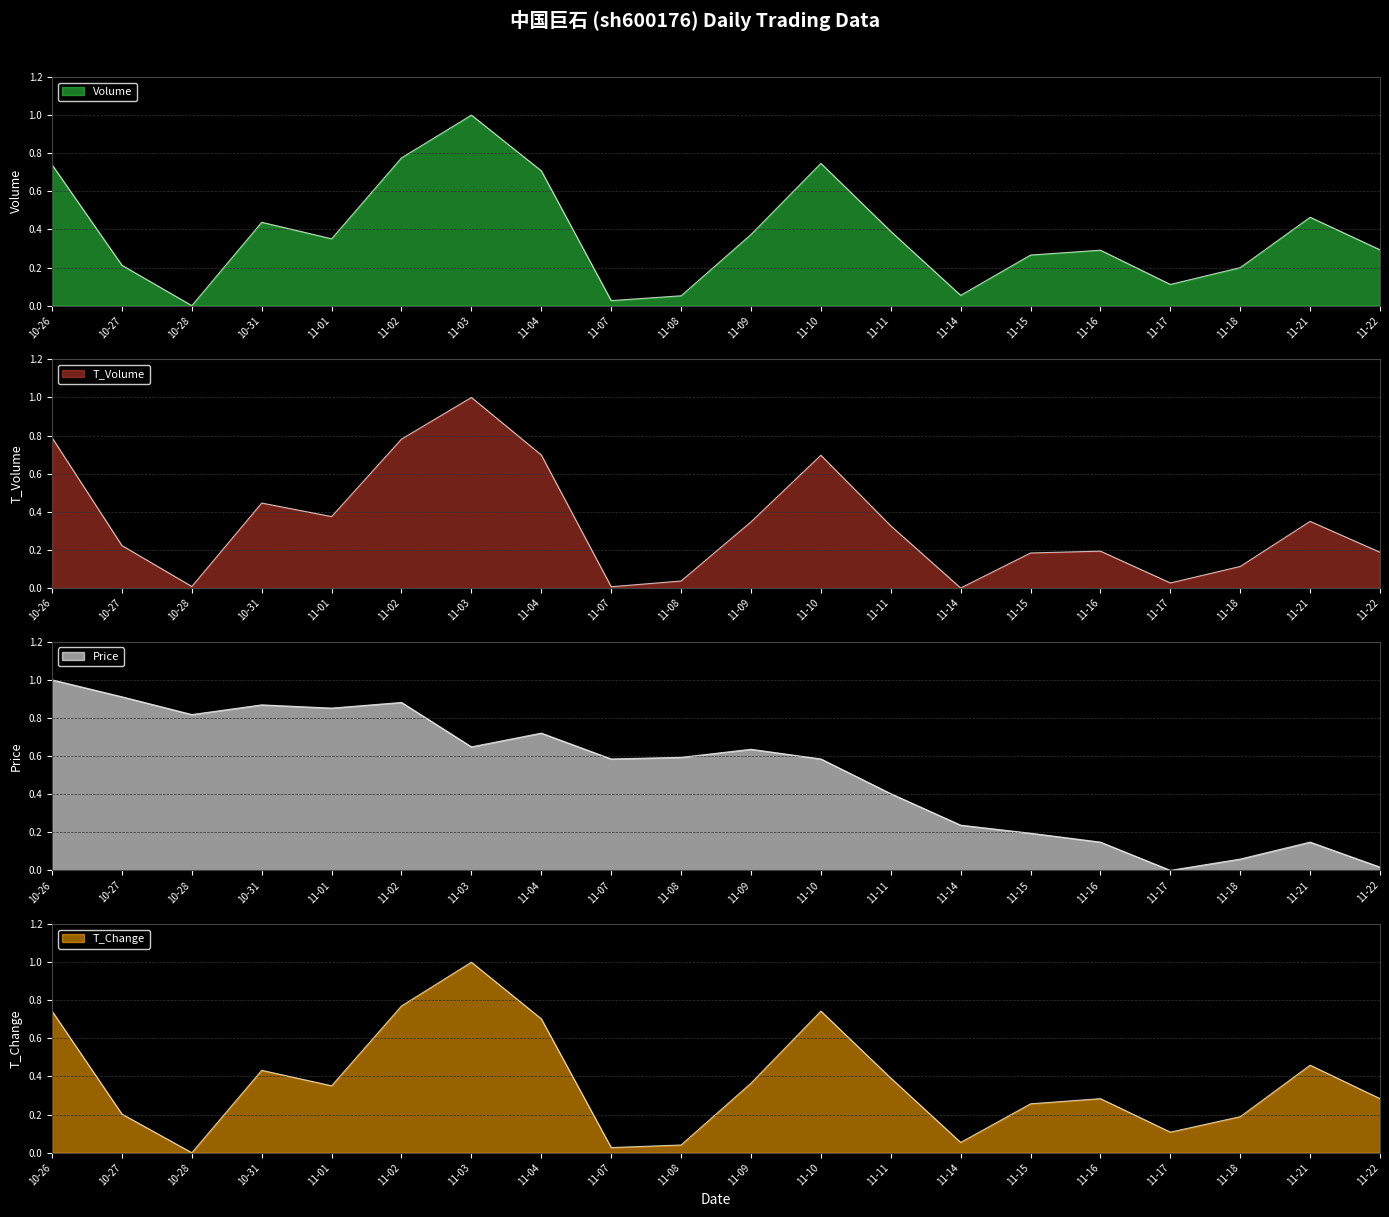

At which category does the chart reach its minimum across all series?

10-28